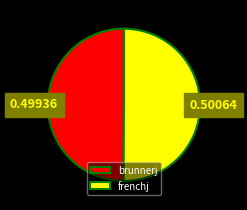

True or false: brunnerj accounts for 50% of the total.

True